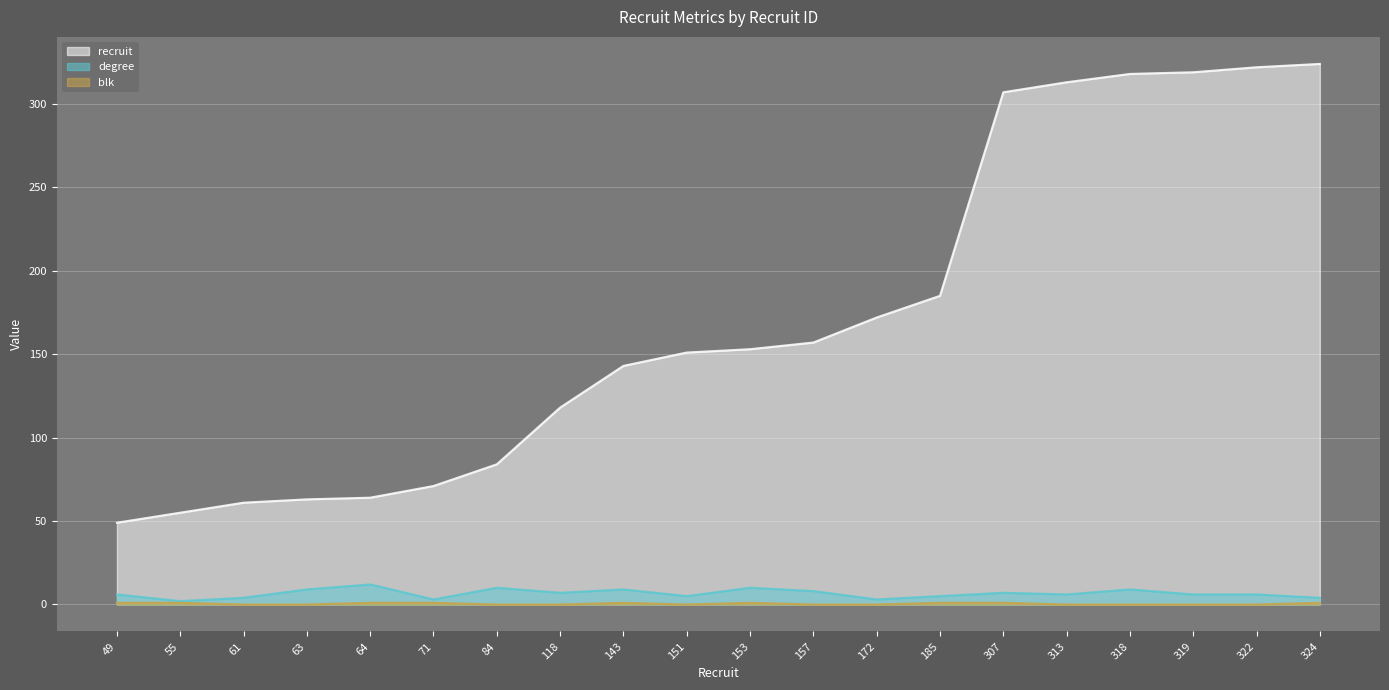

How many lines are shown in the chart?

3